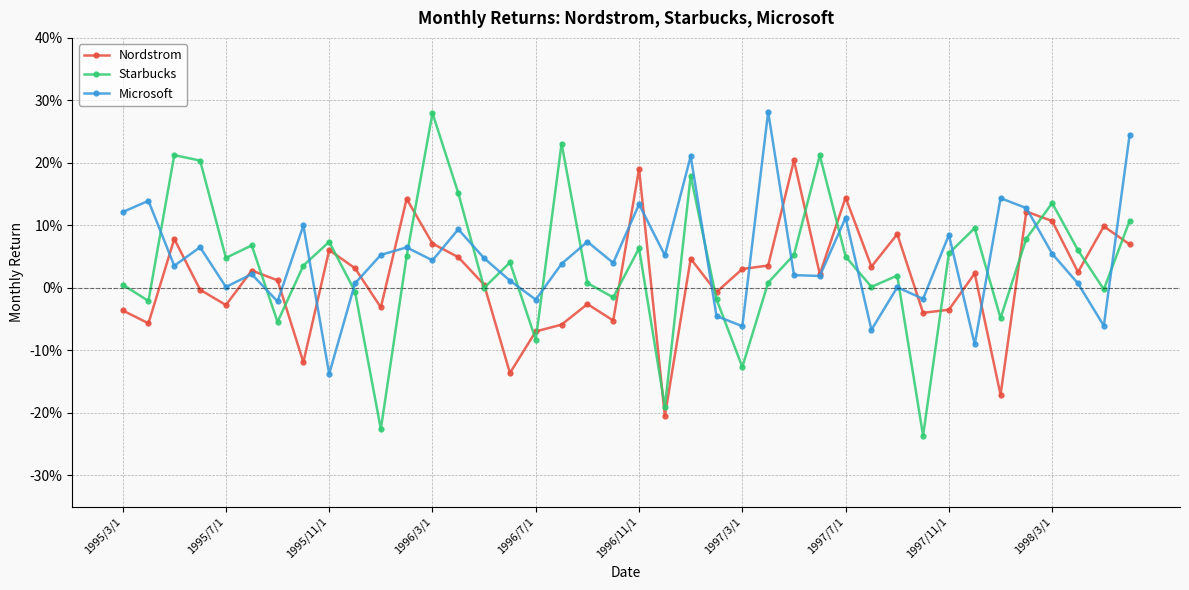

What are all the series names shown in the legend?

Nordstrom, Starbucks, Microsoft